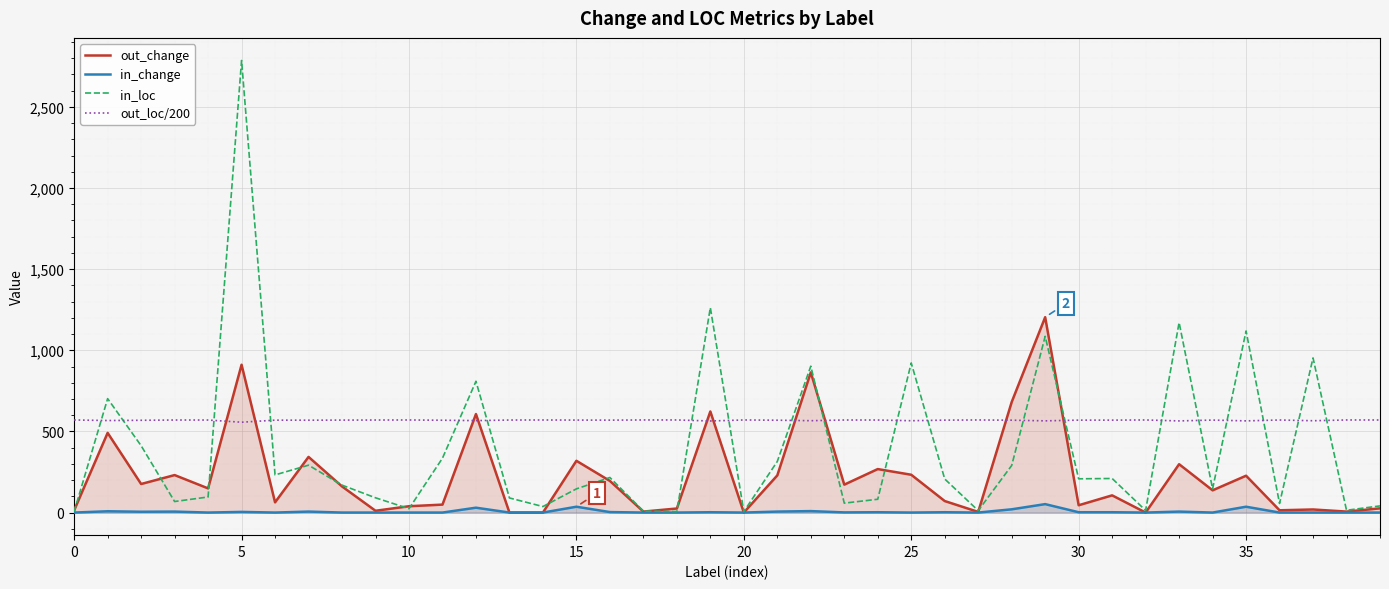

At which category is the sum across all series the highest?

5